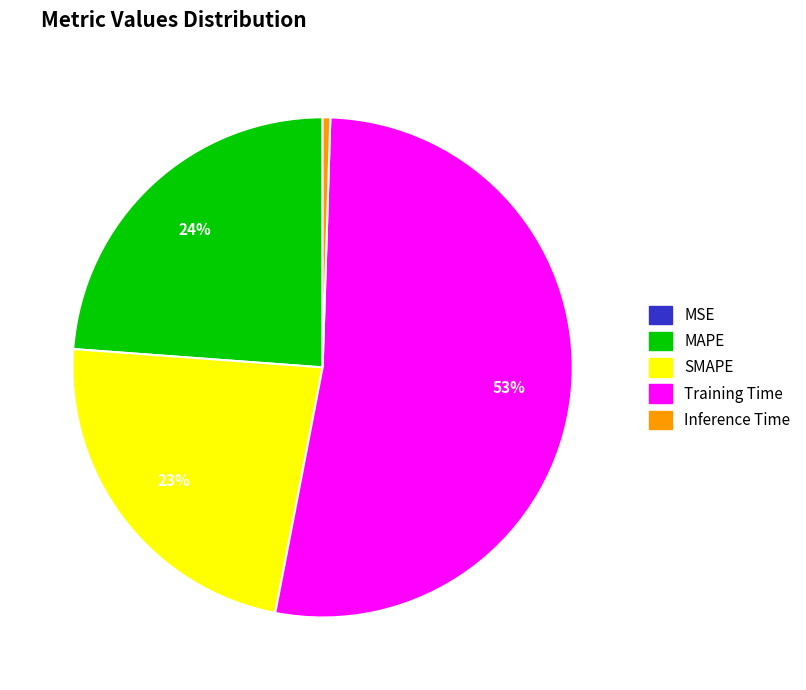

Is Training Time the majority of the pie?

Yes